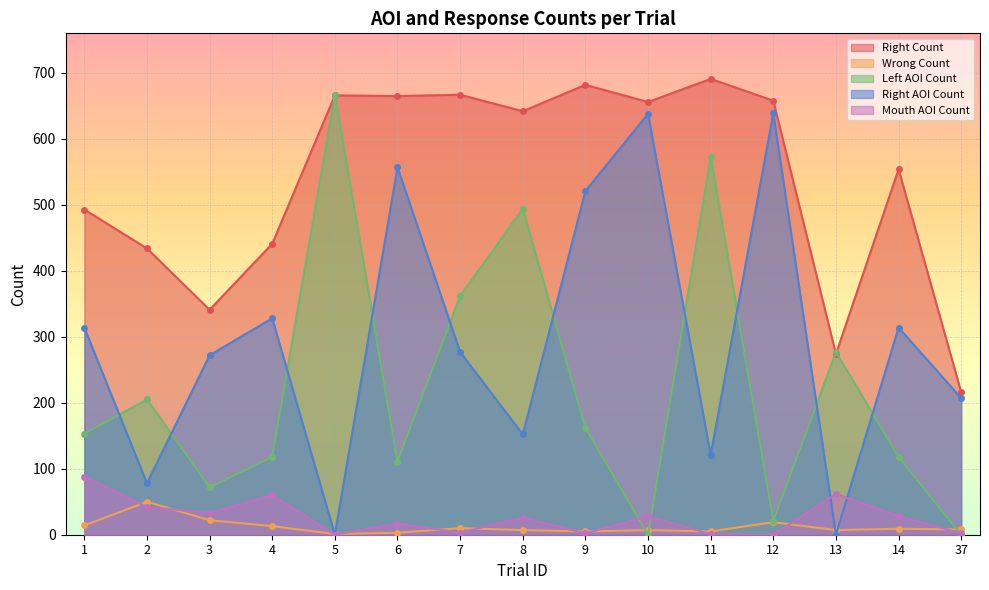

What is the difference between the highest and lowest values at 11?

690